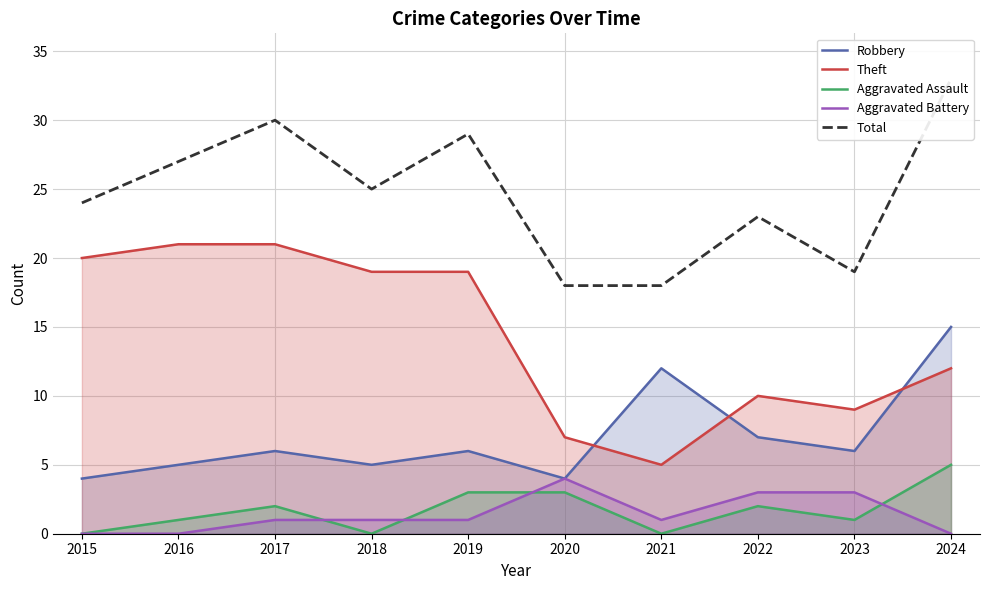

Where is Aggravated Assault nearest to the value 2?

2017